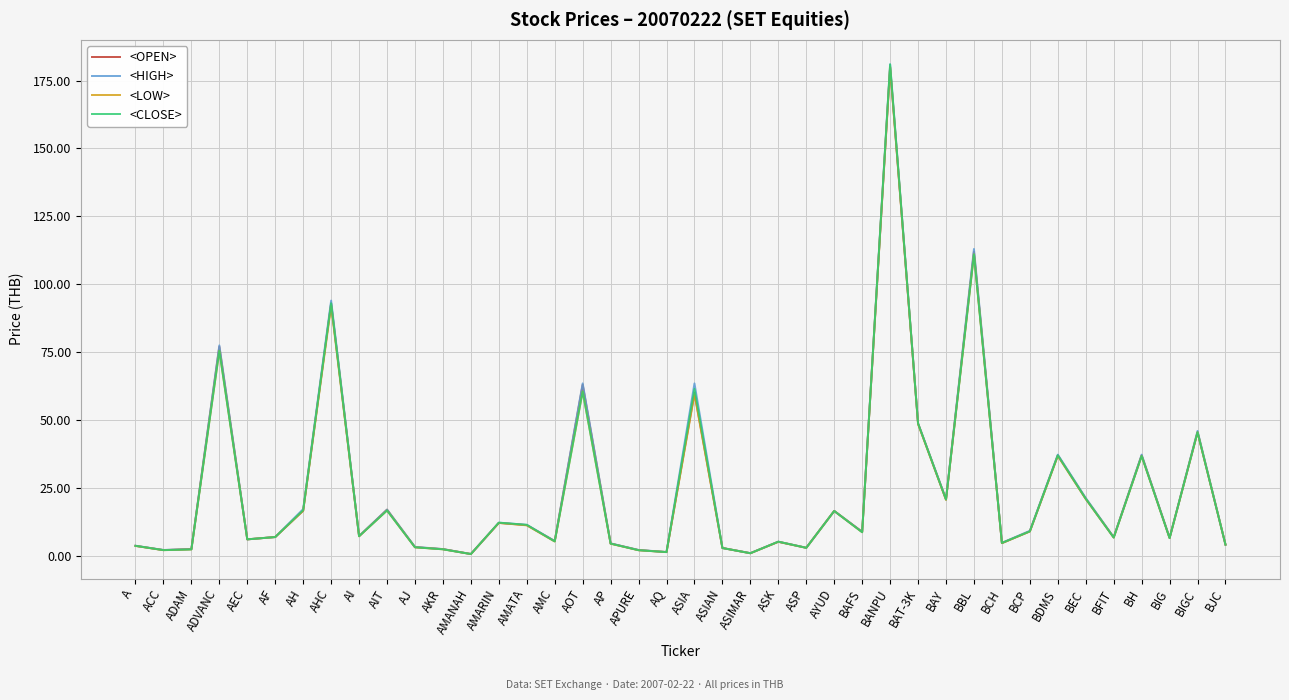

Between AHC and ASIA, which series saw the biggest shift?

<OPEN>